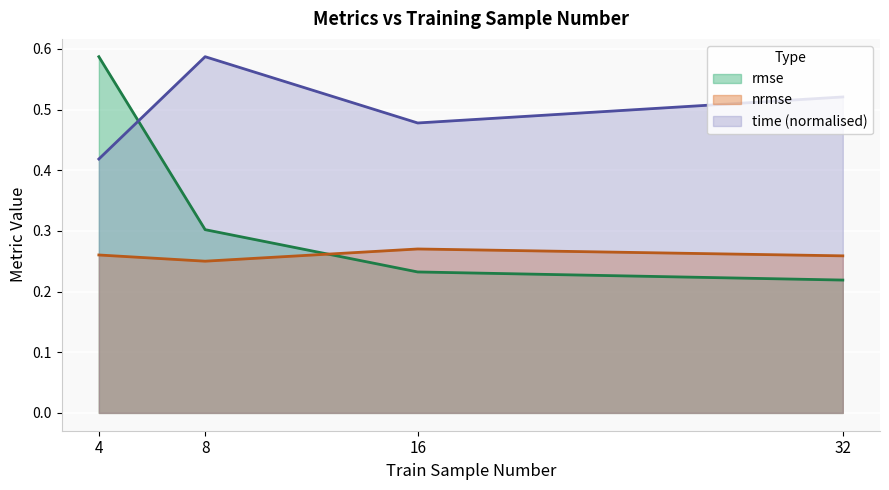

What is the value of the nrmse point at the 1st from the left?

0.3